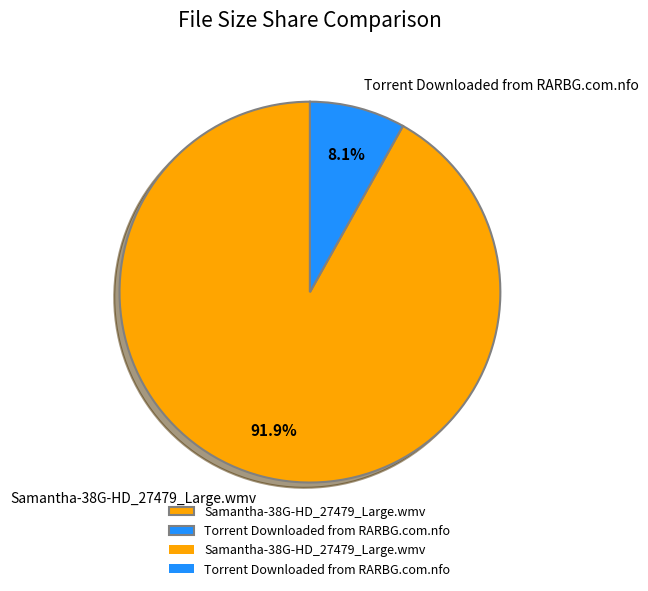

Do Samantha-38G-HD_27479_Large.wmv and Torrent Downloaded from RARBG.com.nfo together represent more than half of the pie?

Yes